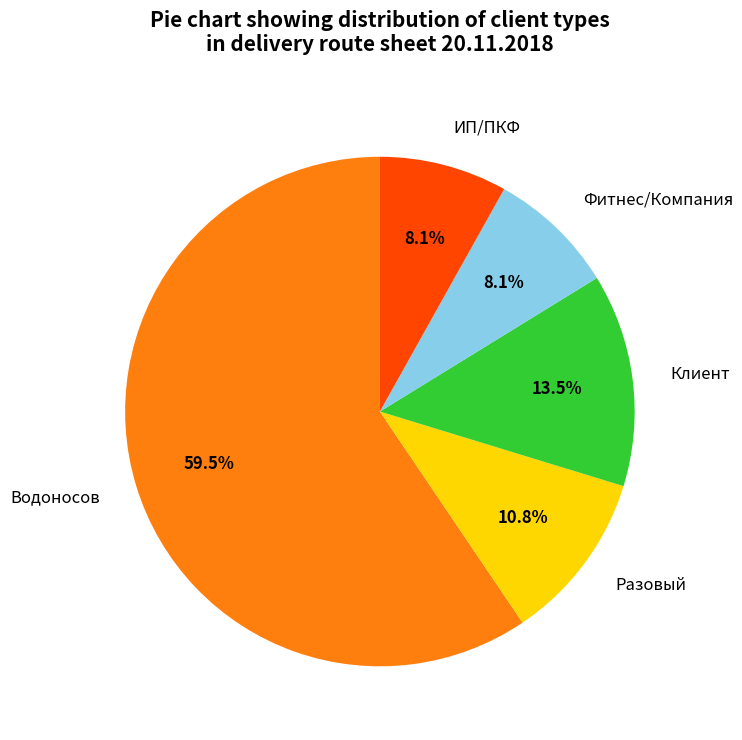

To the nearest percent, what is the difference between the largest and smallest slice percentages?

51%